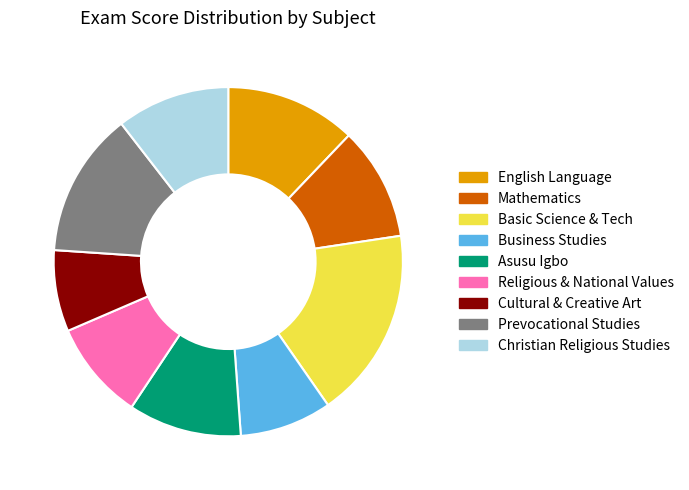

How many segments does this pie chart have?

9